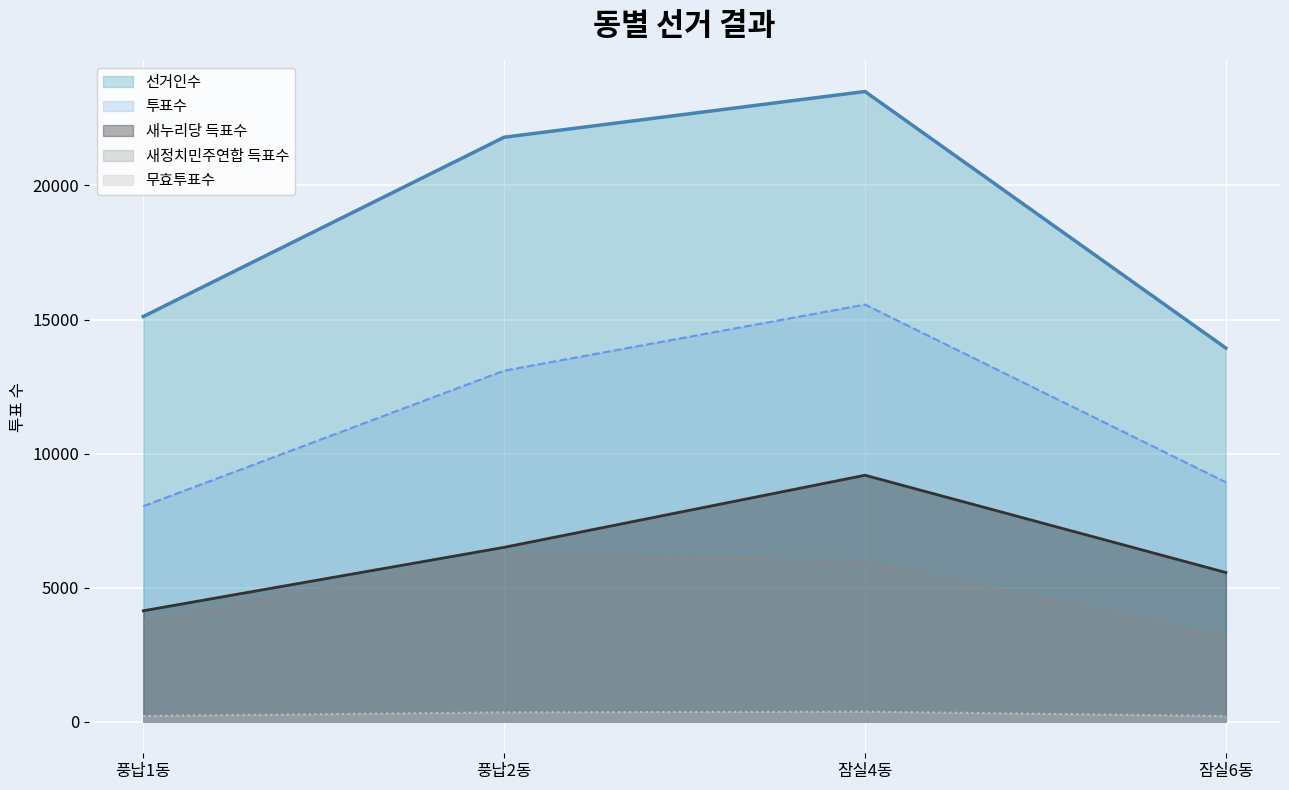

True or false: 무효투표수 and 새정치민주연합 득표수 intersect in this chart.

False